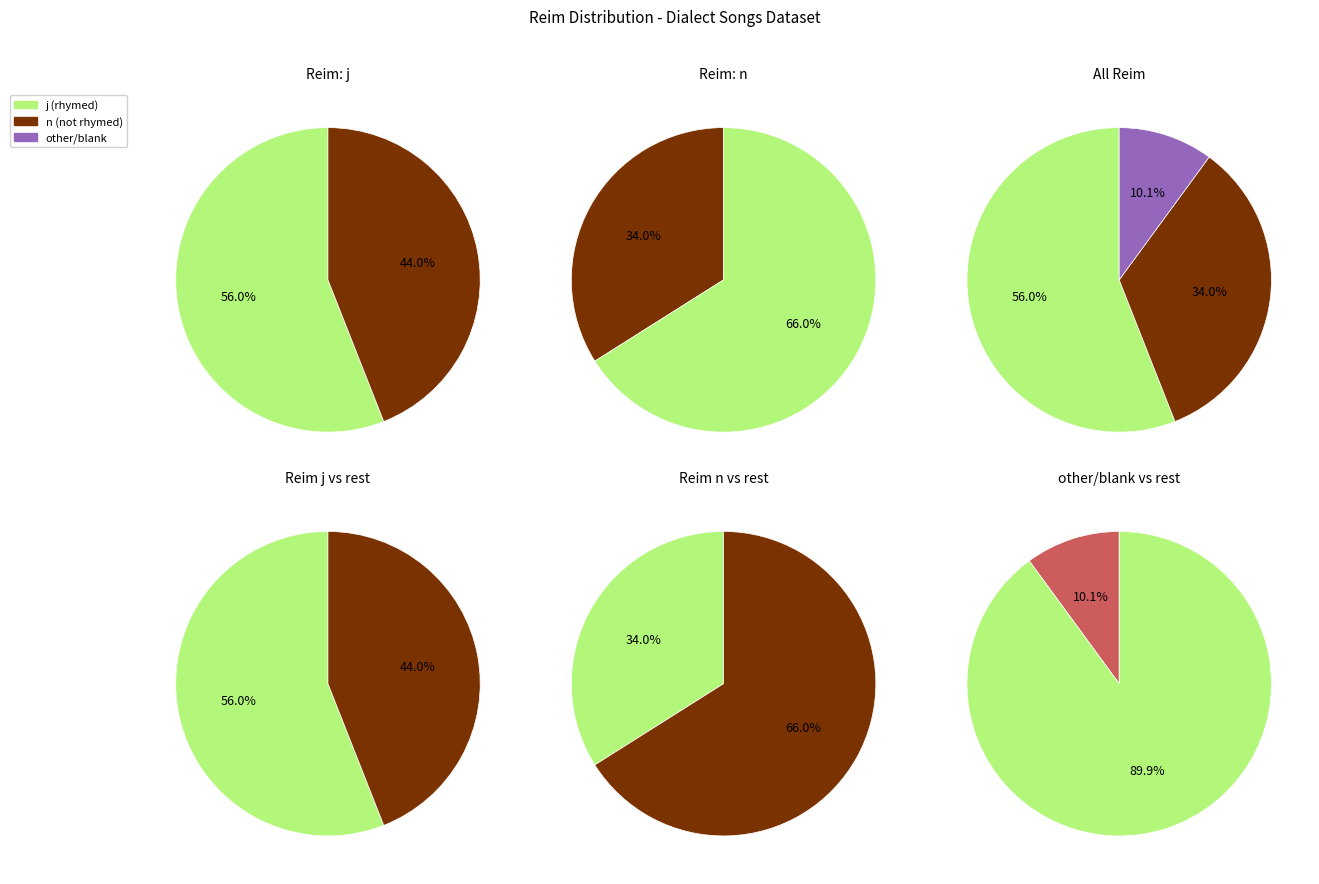

Is it true that other is 21% of the pie?

False